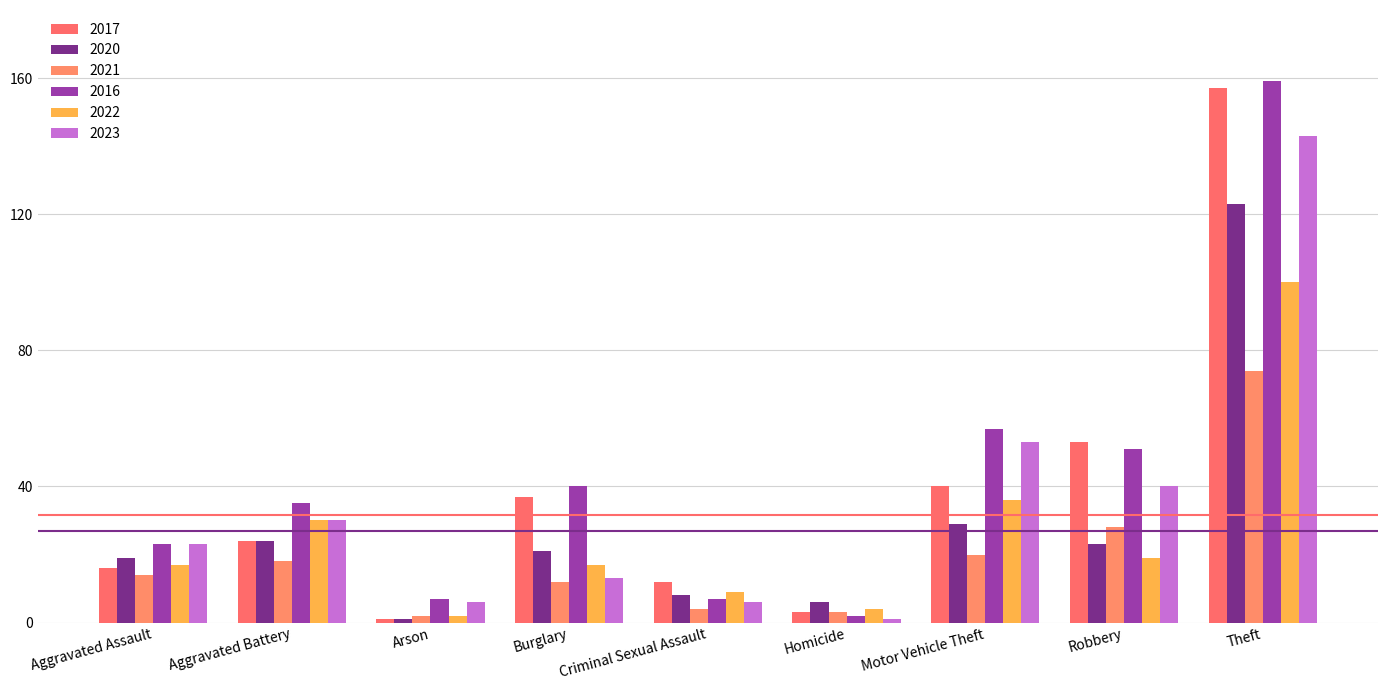

How many series are shown in this chart?

6